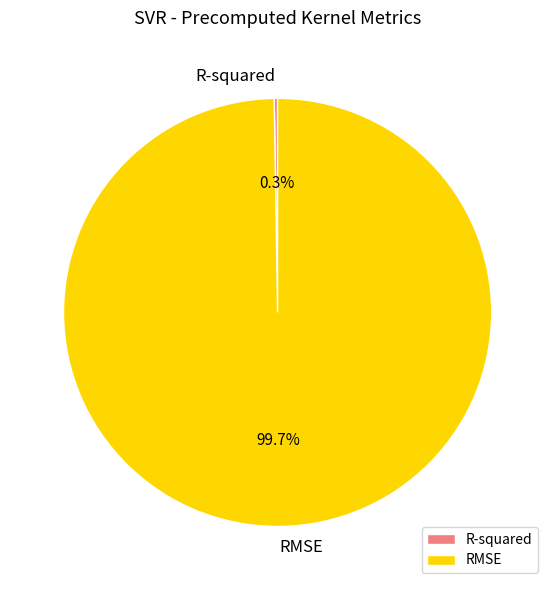

Is RMSE the majority of the pie?

Yes